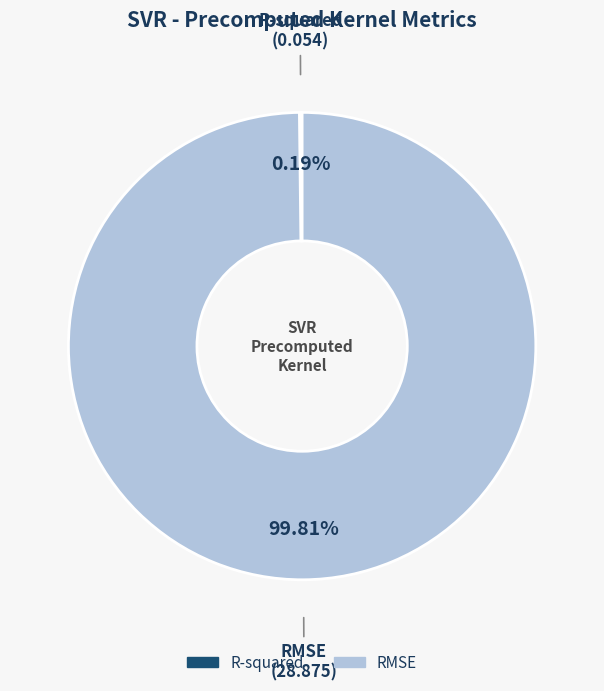

Does any single category account for the majority?

Yes